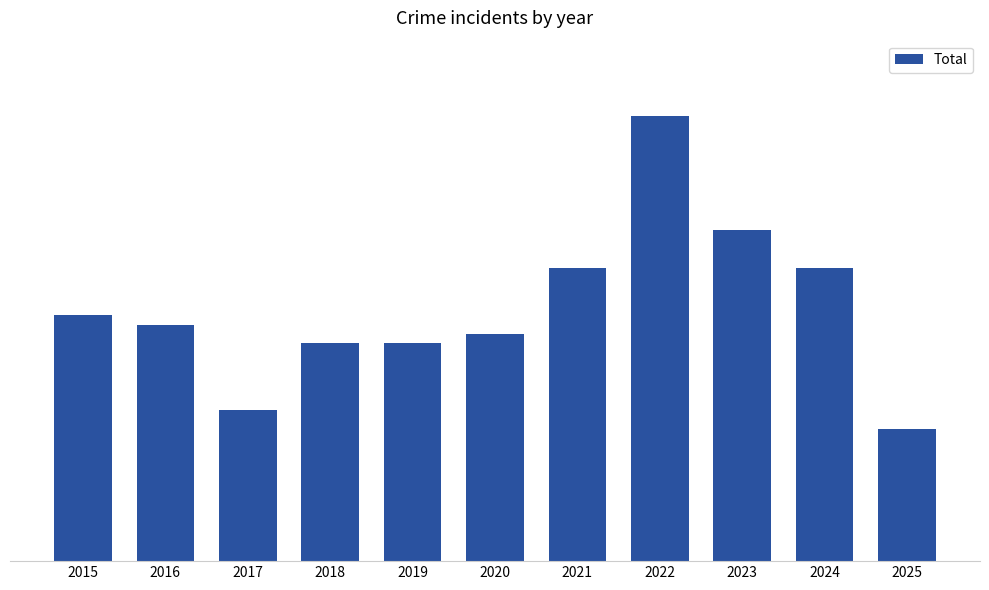

Is it true that the value at 2016 is 25?

True